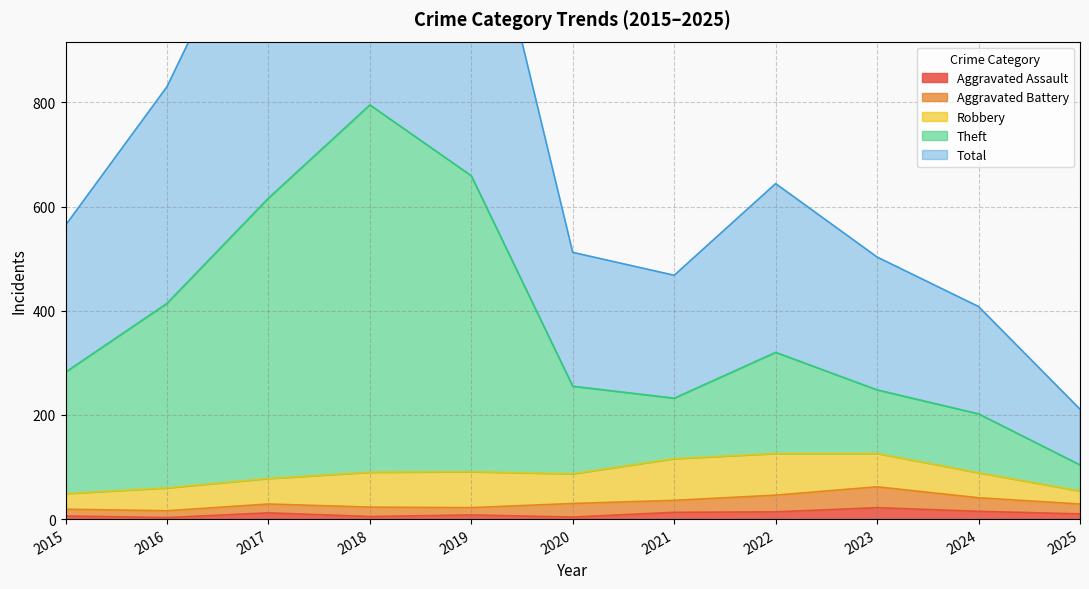

Which series has the widest spread of values?

Total